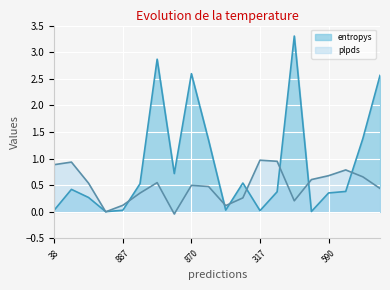

Which series has the largest total across all categories?

entropys